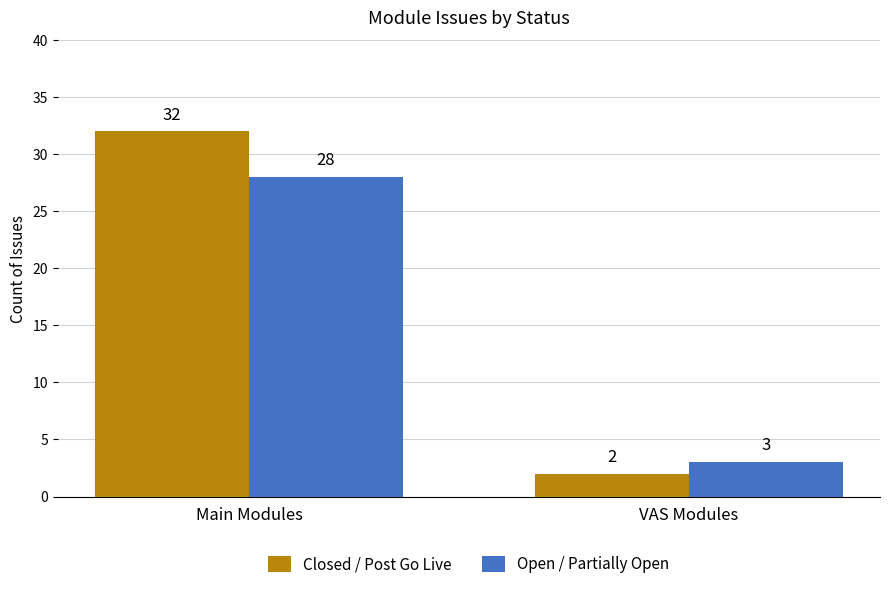

Which series has the largest range (max minus min)?

Closed / Post Go Live